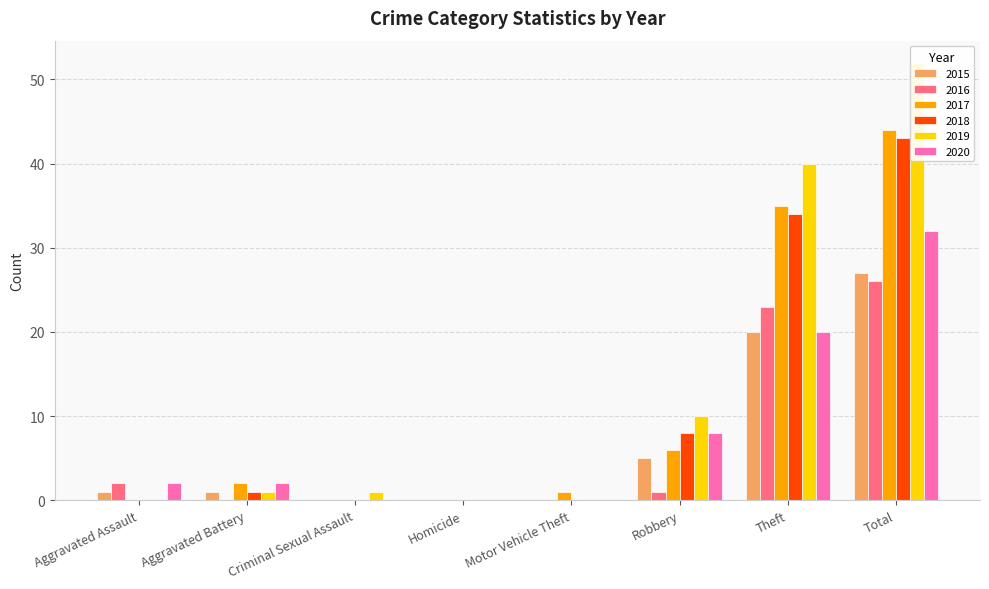

What is the label of the 3rd bar from the right?

Robbery